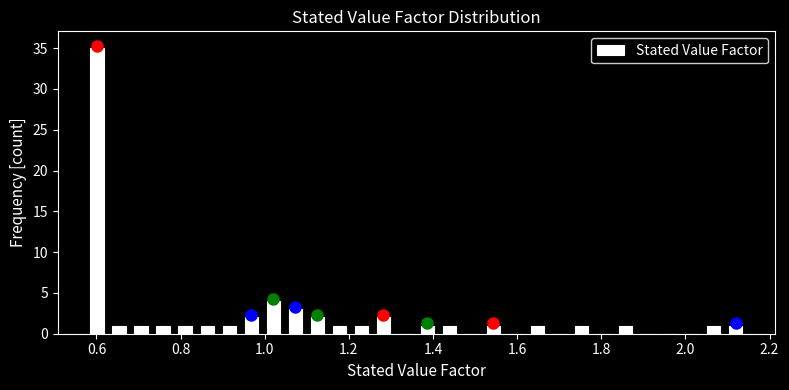

Around what value on the x-axis is the tallest bar? Give the approximate position of its centre, as read against the axis.

0.60